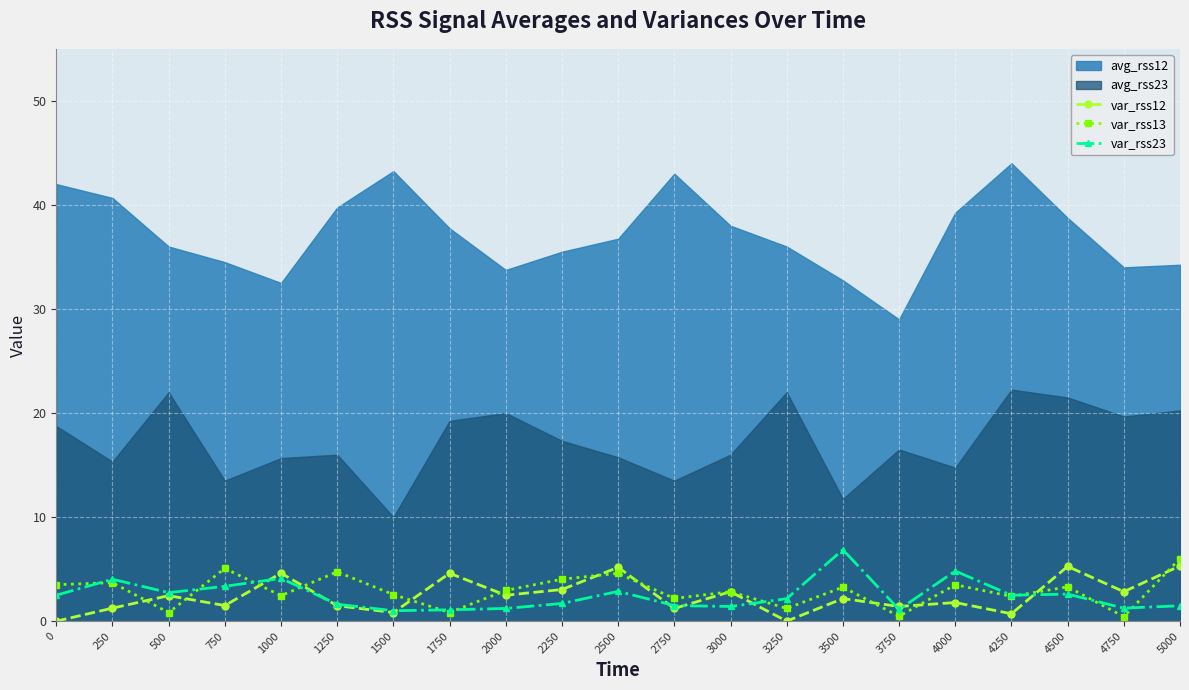

List the labels in order of var_rss23 value, largest first.

3500, 4000, 1000, 250, 750, 2500, 500, 4500, 0, 4250, 3250, 2250, 1250, 2750, 5000, 3000, 4750, 2000, 3750, 1750, 1500